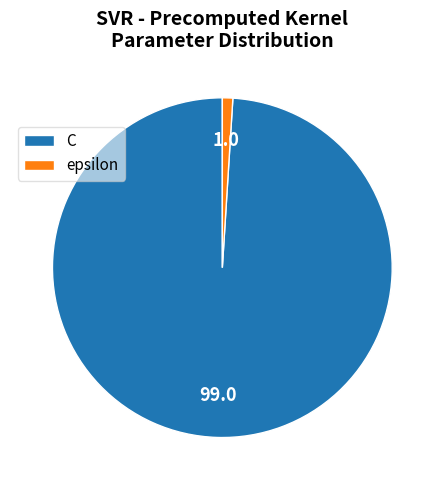

Combined, do epsilon and C account for over 50%?

Yes